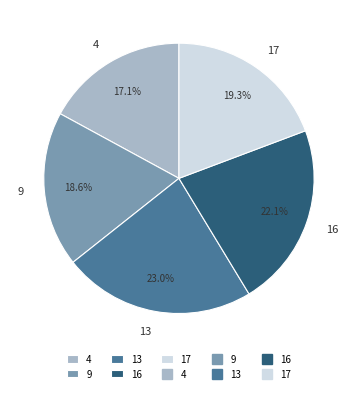

What percentage do 9 and 16 together represent?

40.7%